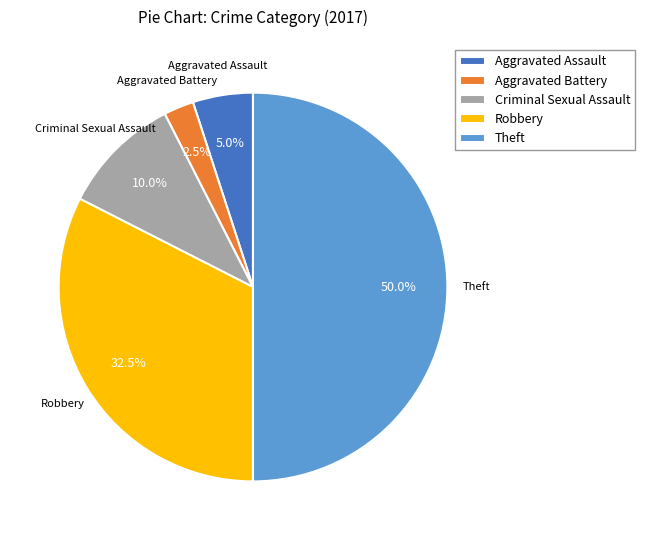

Rank the categories by value from lowest to highest.

Aggravated Battery, Aggravated Assault, Criminal Sexual Assault, Robbery, Theft